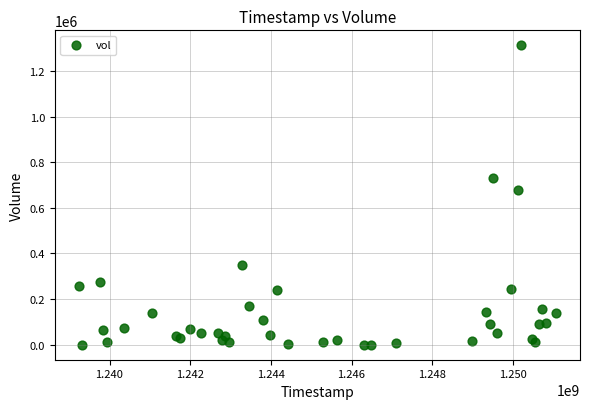

What Y value in the scatter plot is closest to 656200?

679700